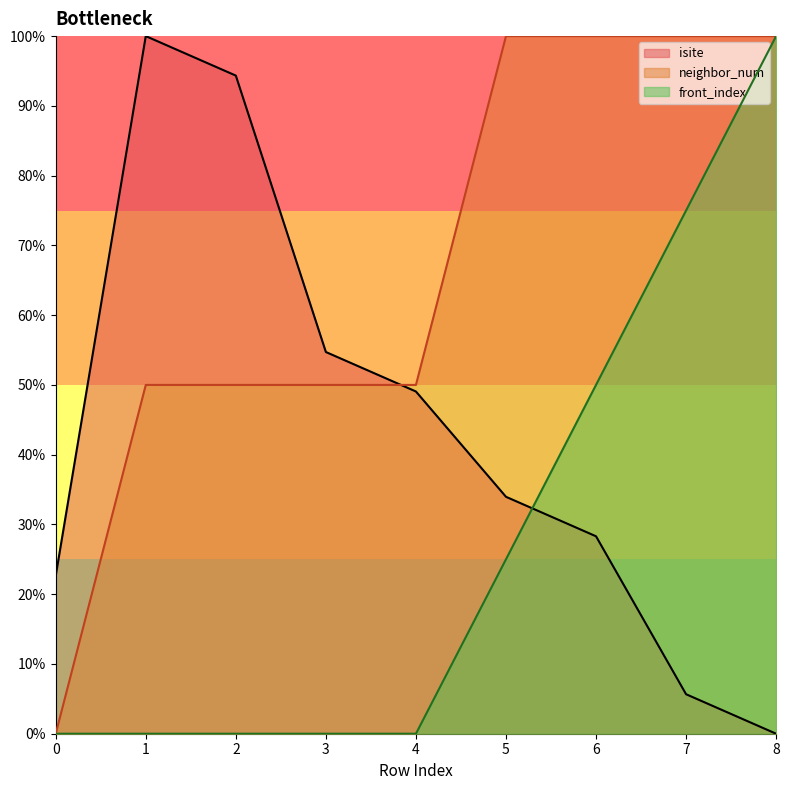

Is it true that neighbor_num equals 58.5 at 0?

False